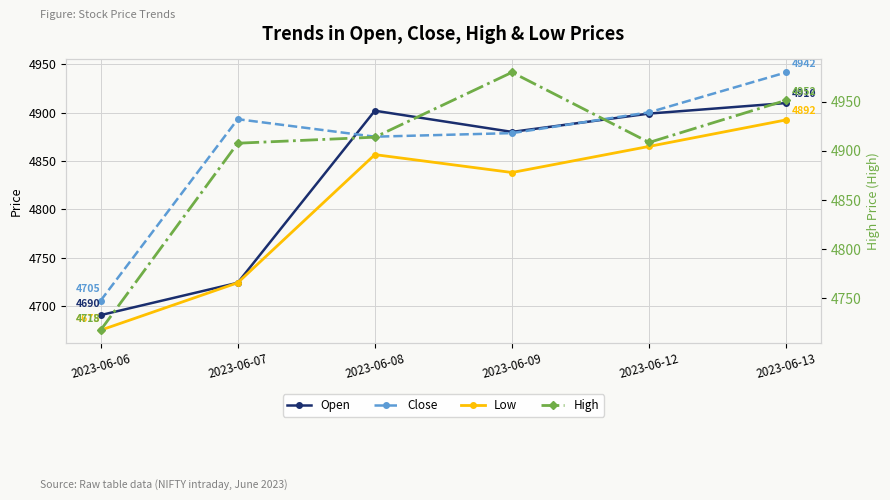

What are all the series names shown in the legend?

Open, Close, Low, High